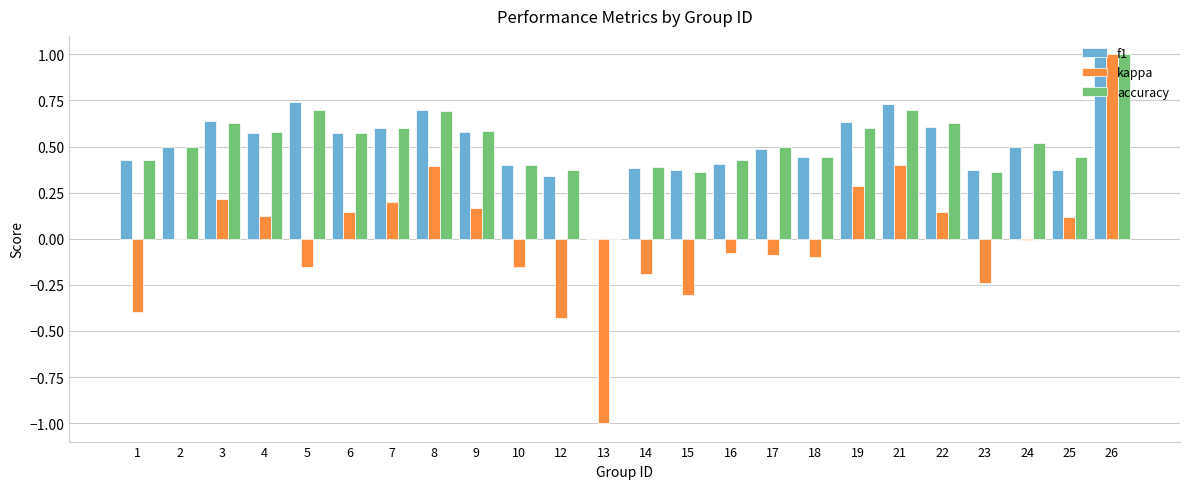

Which category has the highest value across all series?

26